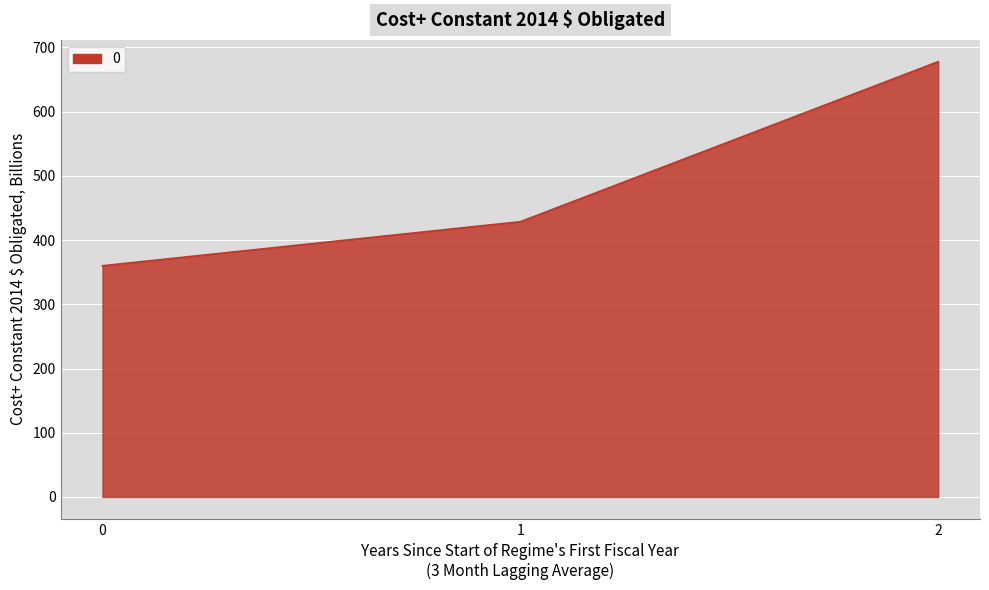

What is the difference between the values at 1 and 2?

249.2